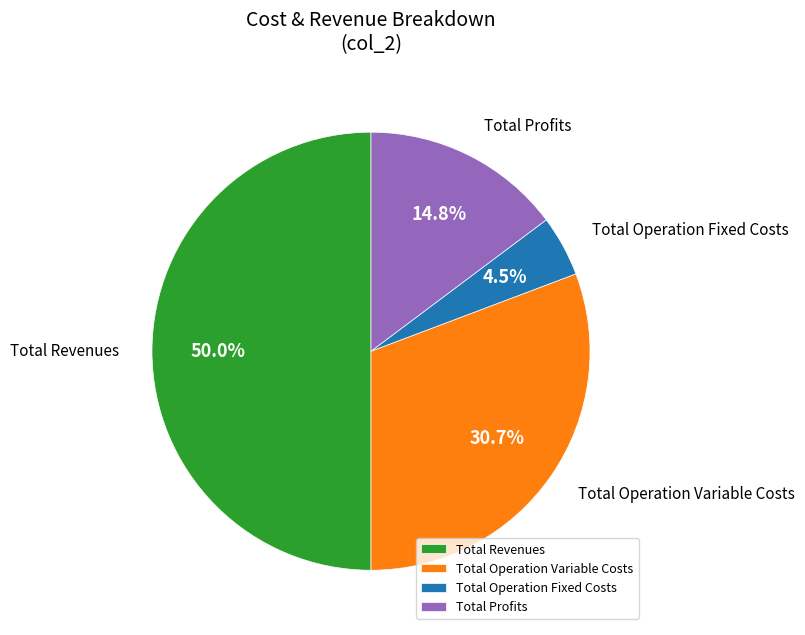

To the nearest percent, what is the difference between the largest and smallest slice percentages?

46%